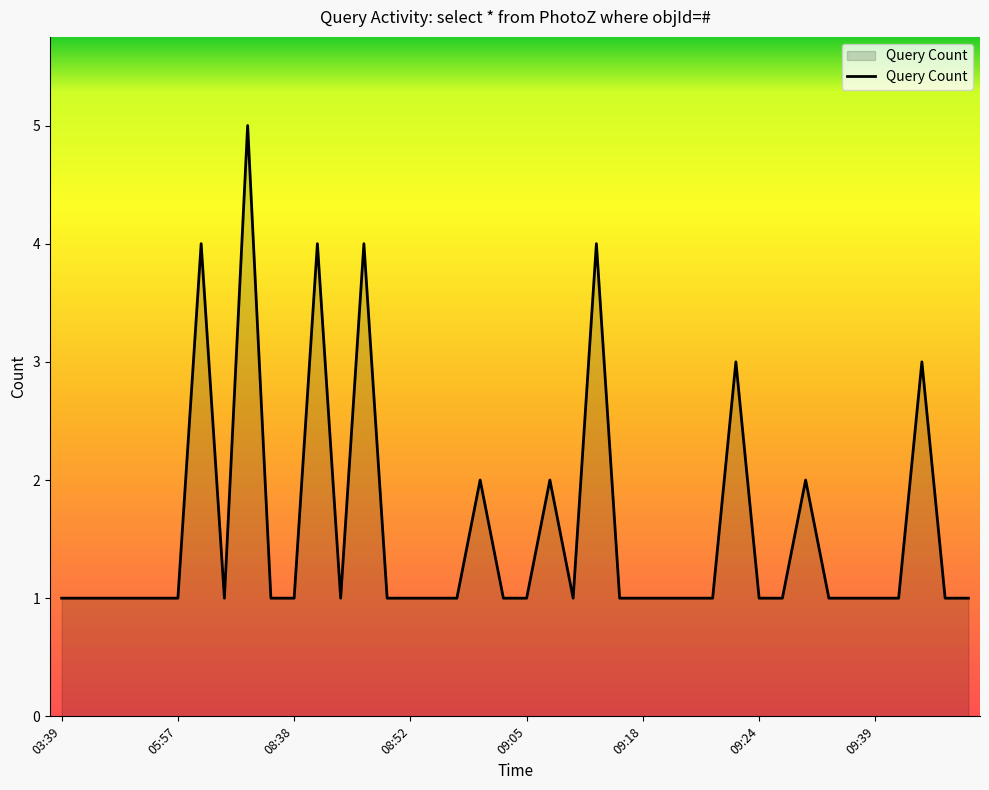

What is the difference between the maximum and second lowest values?

4